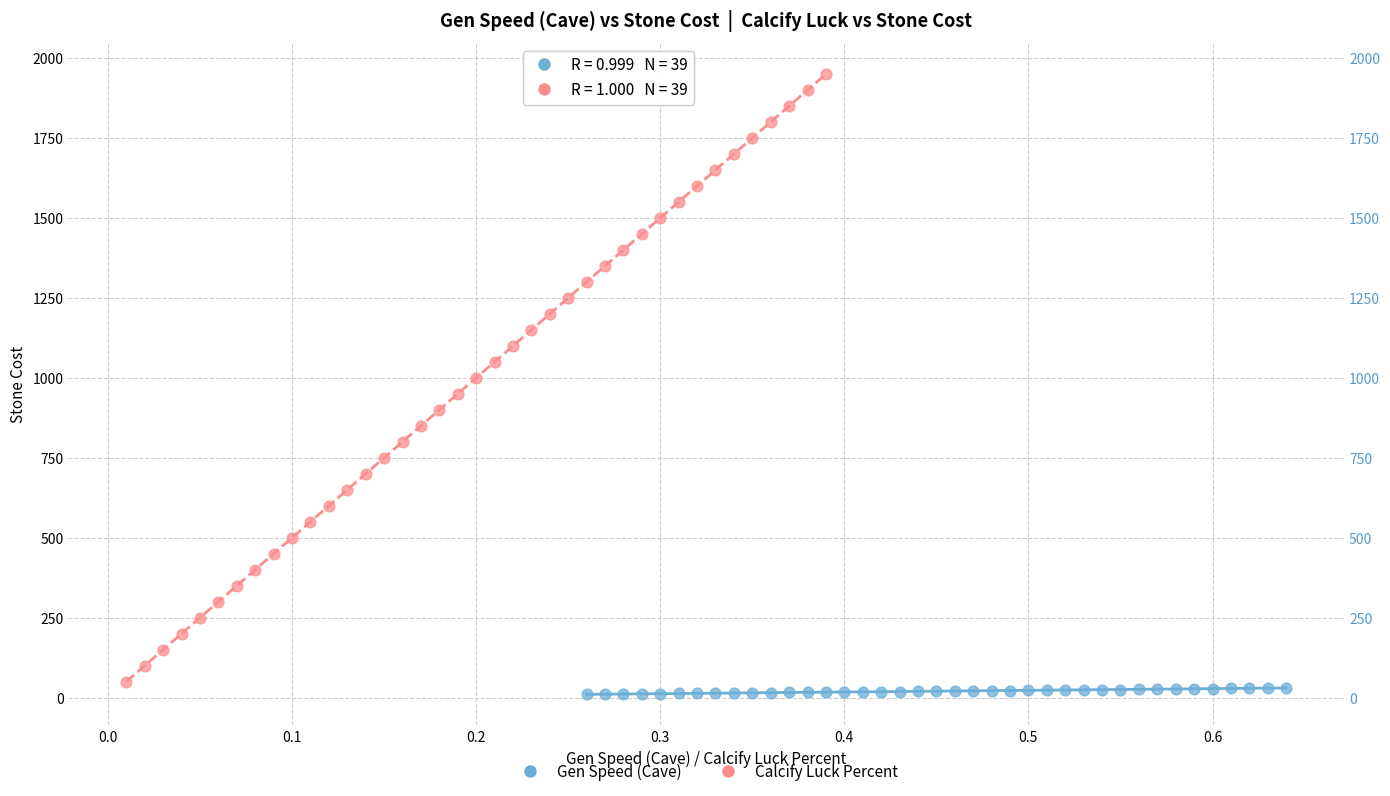

Which series reaches the minimum Y coordinate?

Gen Speed (Cave)